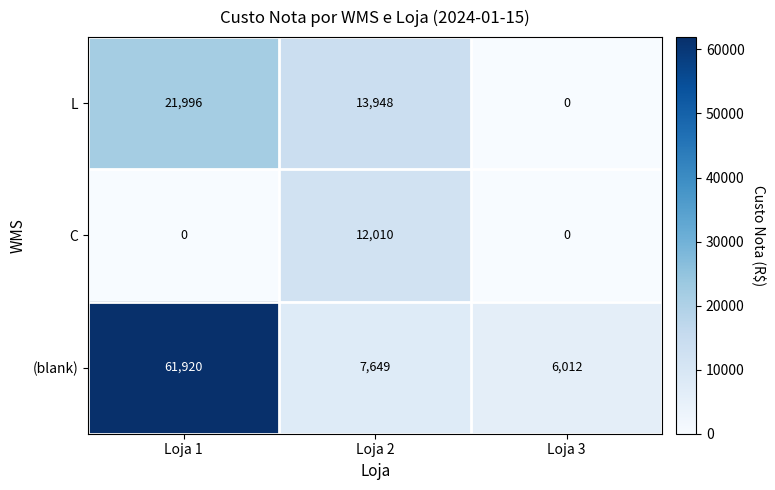

What is the average value of the C series?

4003